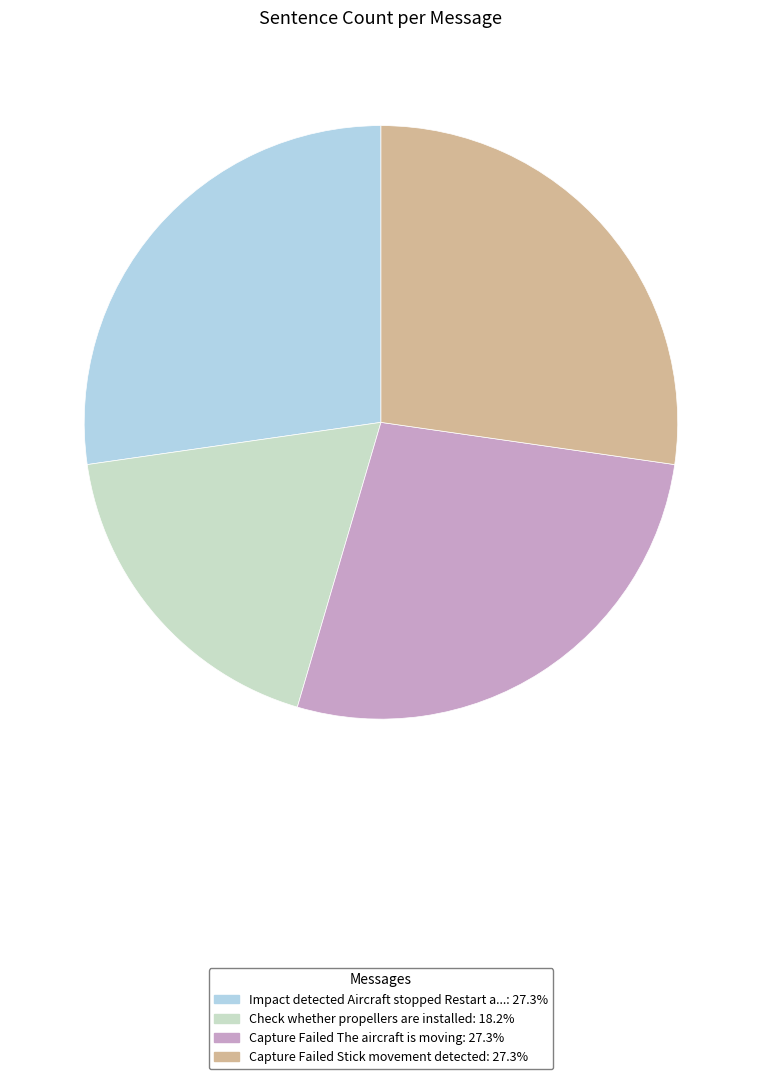

Is there a majority slice in this chart?

No